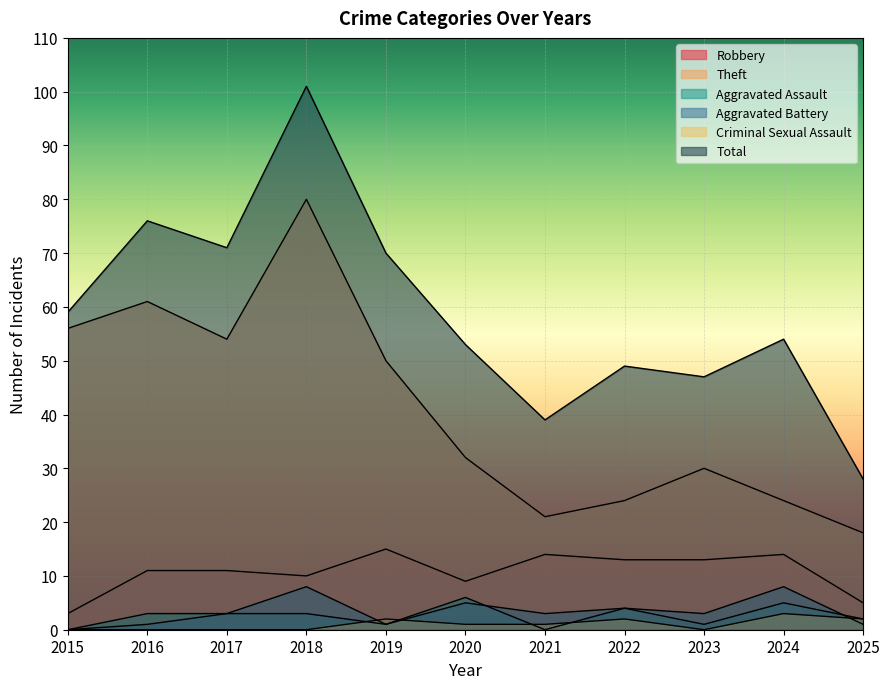

Between 2020 and 2022, which series saw the biggest shift?

Theft